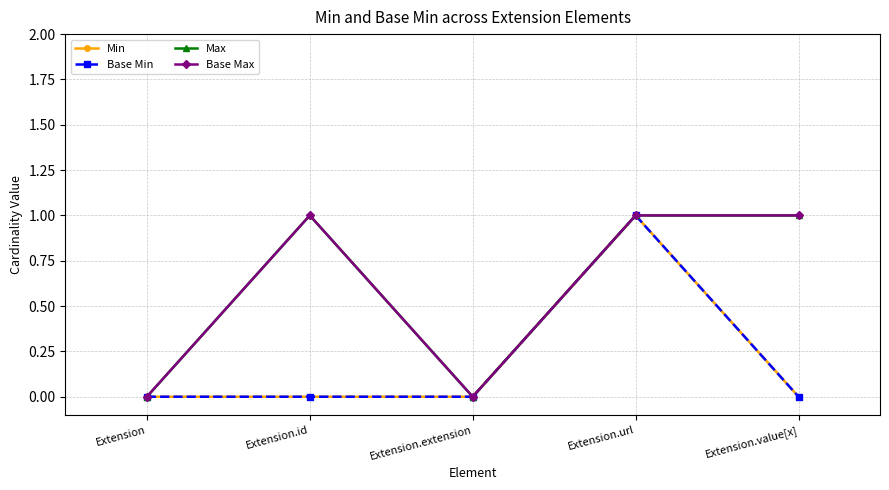

Which has a higher value, Extension.extension or Extension.value[x]?

Extension.extension